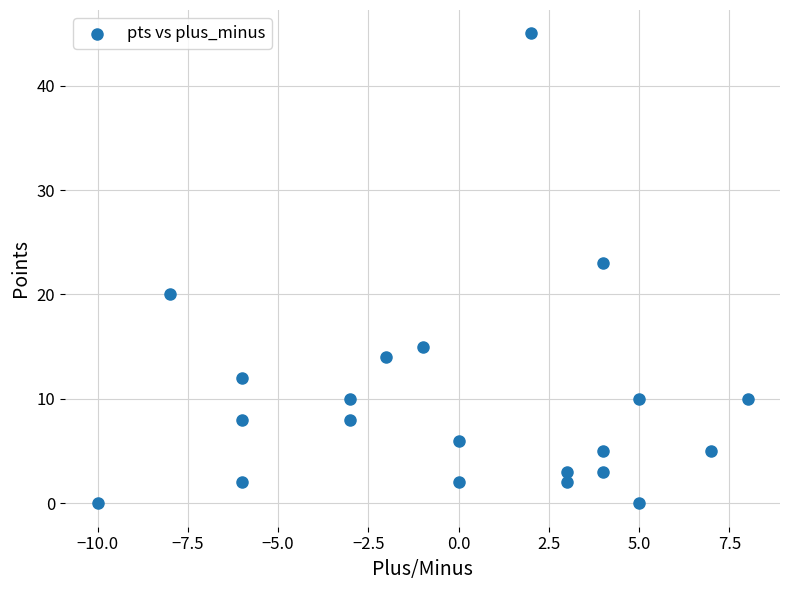

What Y value in the scatter plot is closest to 22?

23